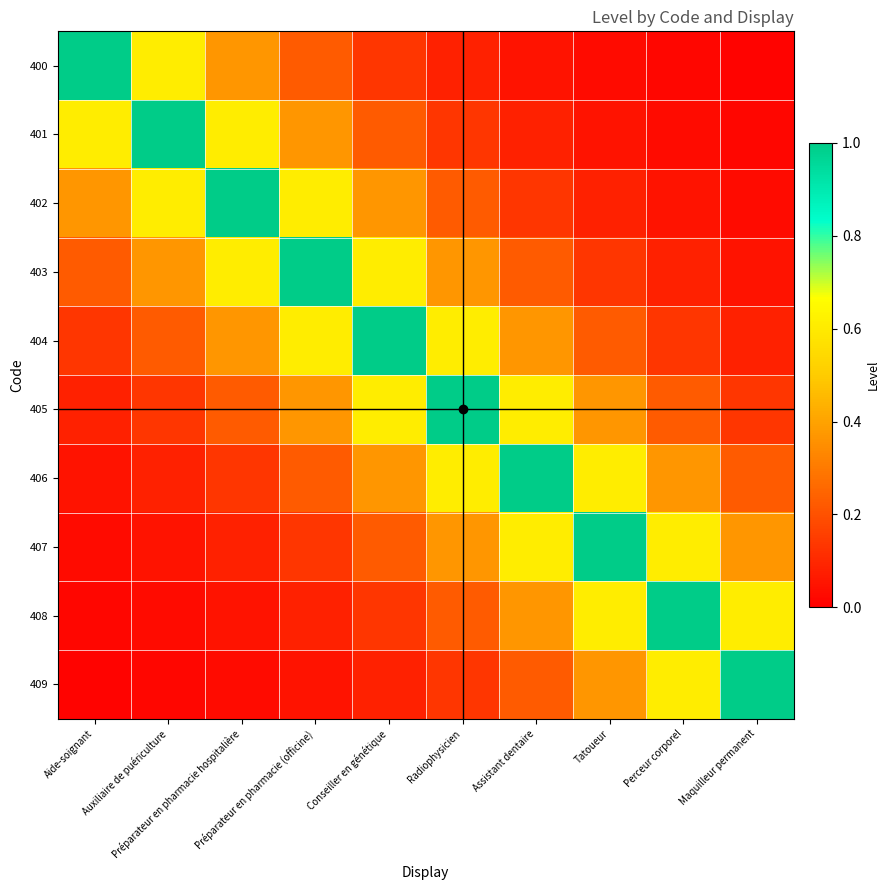

Count the number of categories in the chart.

10